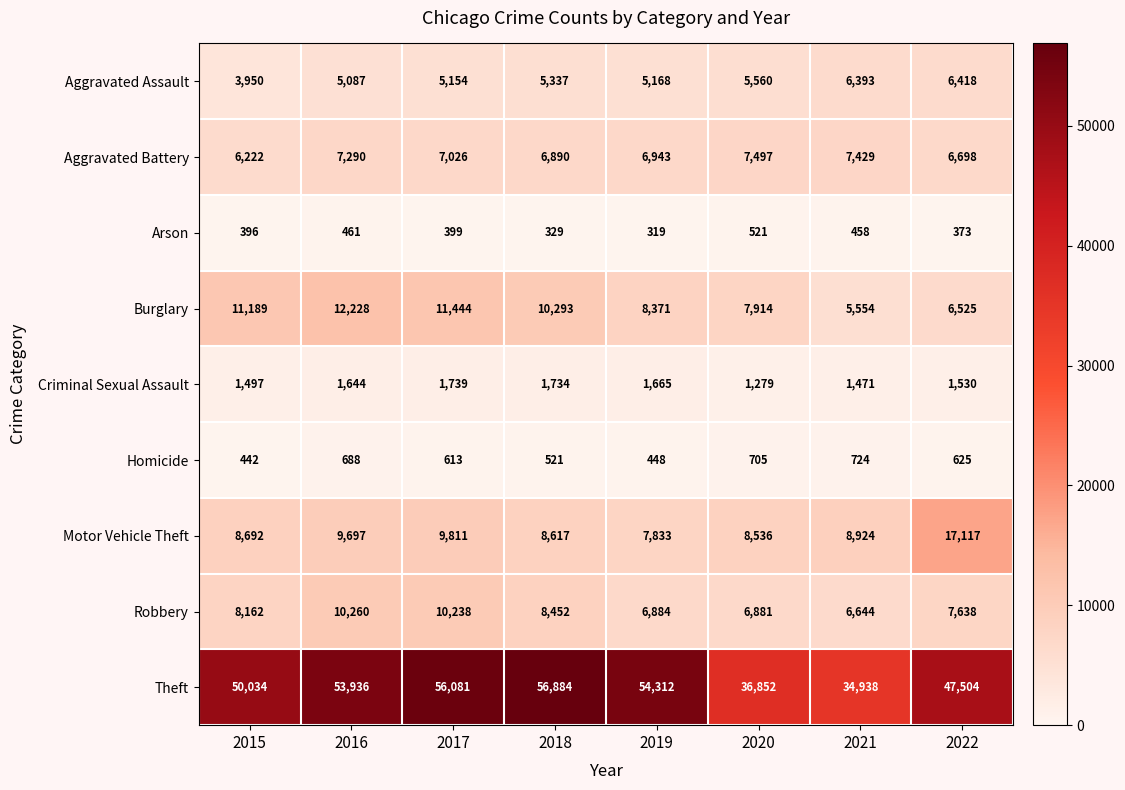

True or false: Robbery has a value of 8162 at 2015.

True